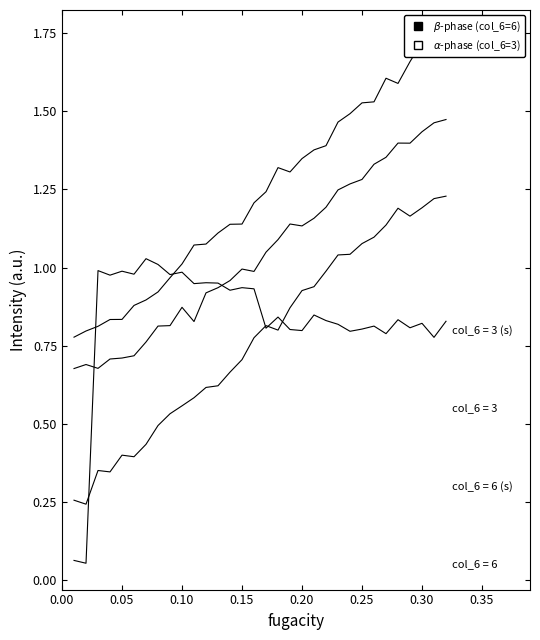

How many categories are shown in the chart?

32